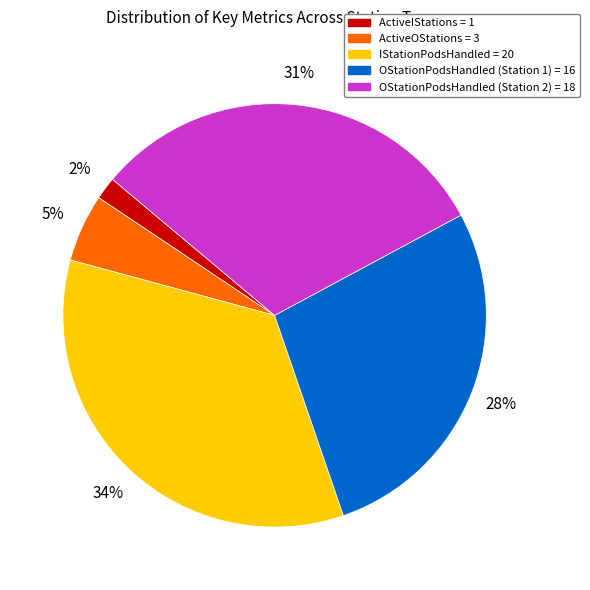

Which slice is the largest?

IStationPodsHandled = 20